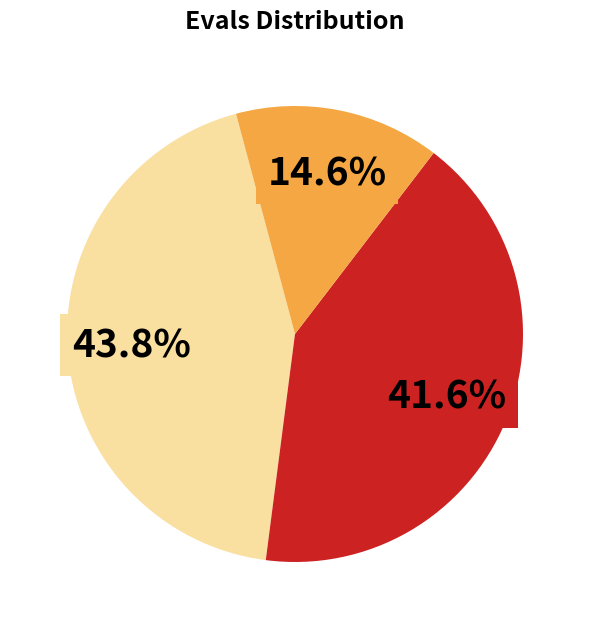

Does any single category account for the majority?

No